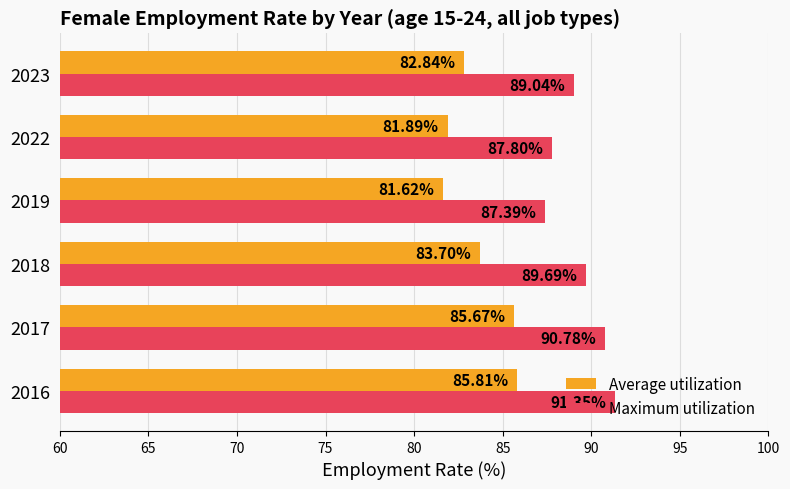

At how many categories does at least one series exceed 83?

6